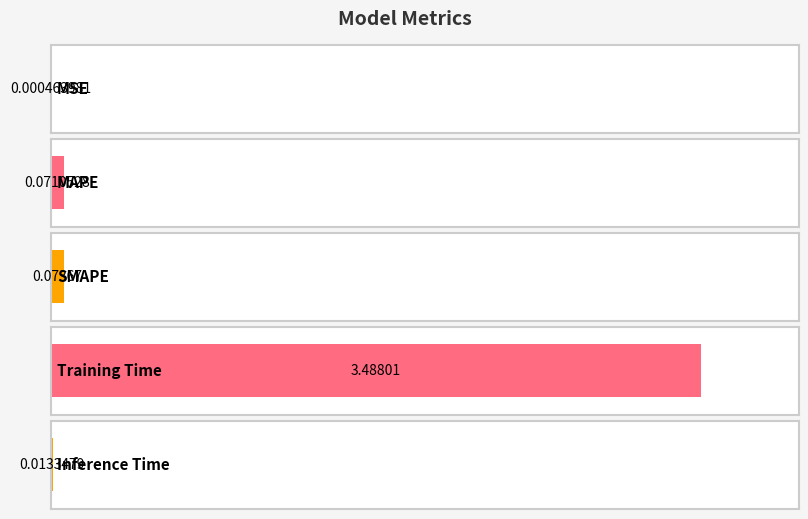

What value does the data have at MAPE?

0.1